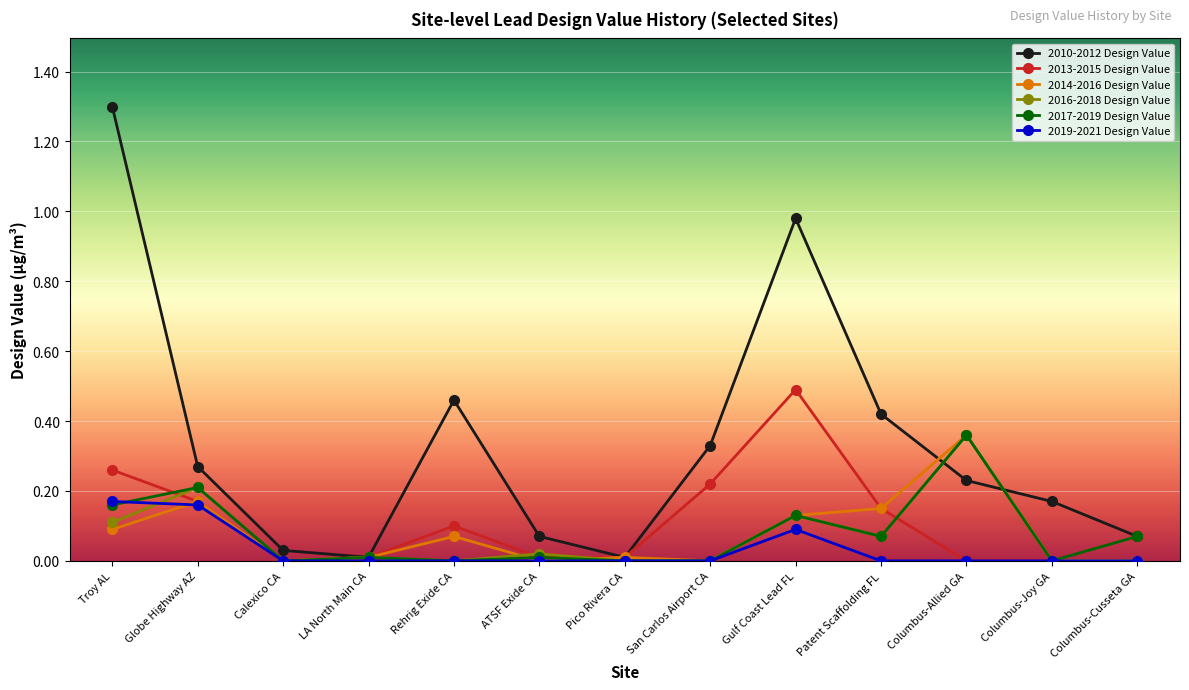

How many lines are shown in the chart?

6